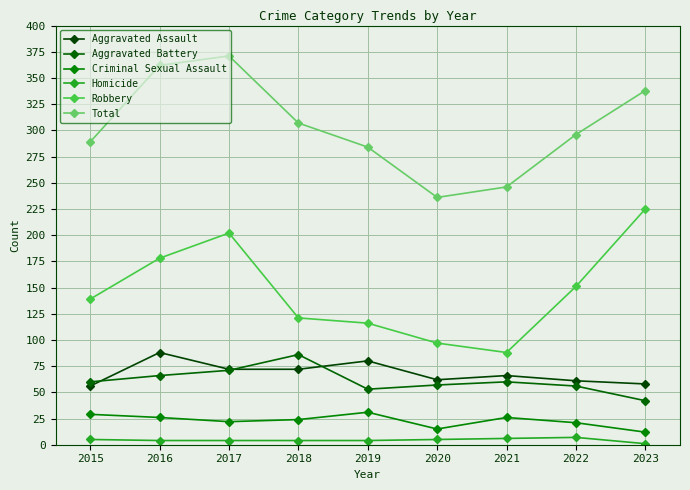

What is the minimum value shown in the chart?

1